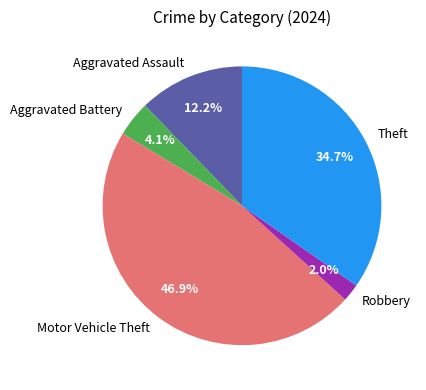

How much of the chart is everything except Aggravated Assault?

87.8%